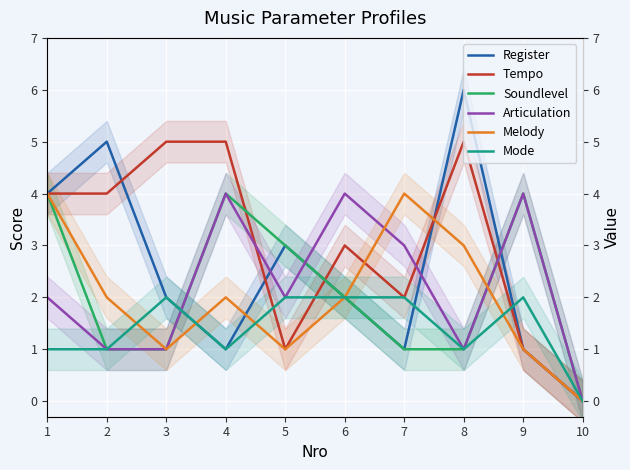

Is the value of Register at 10 greater than the value of Tempo at 1?

No